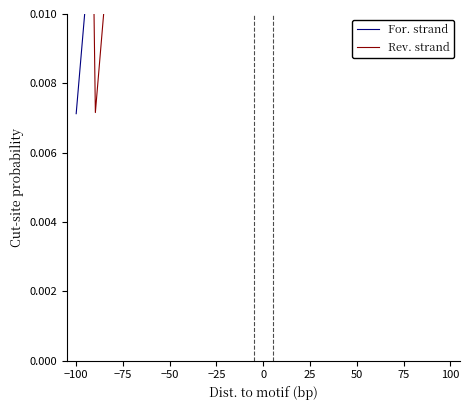

How many interior local peaks does the For. strand series have?

4